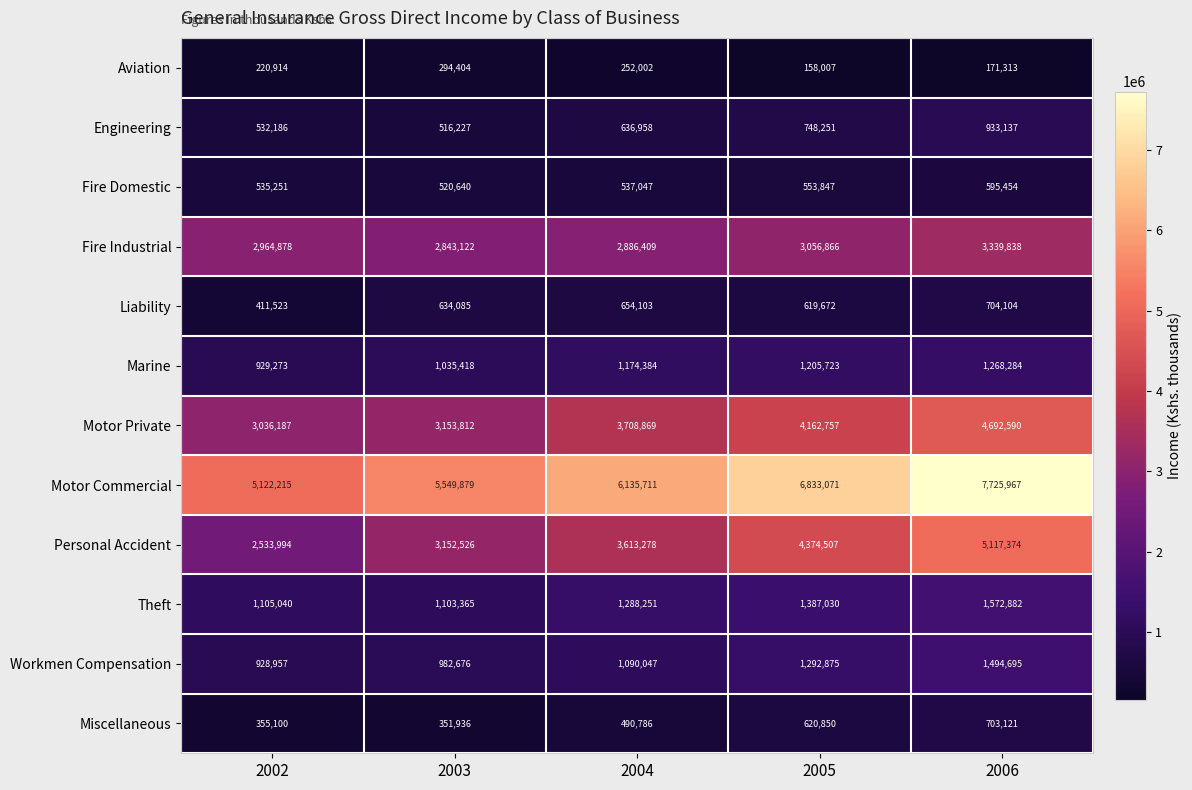

The value of Personal Accident at 2005 is 4374507. True or false?

True